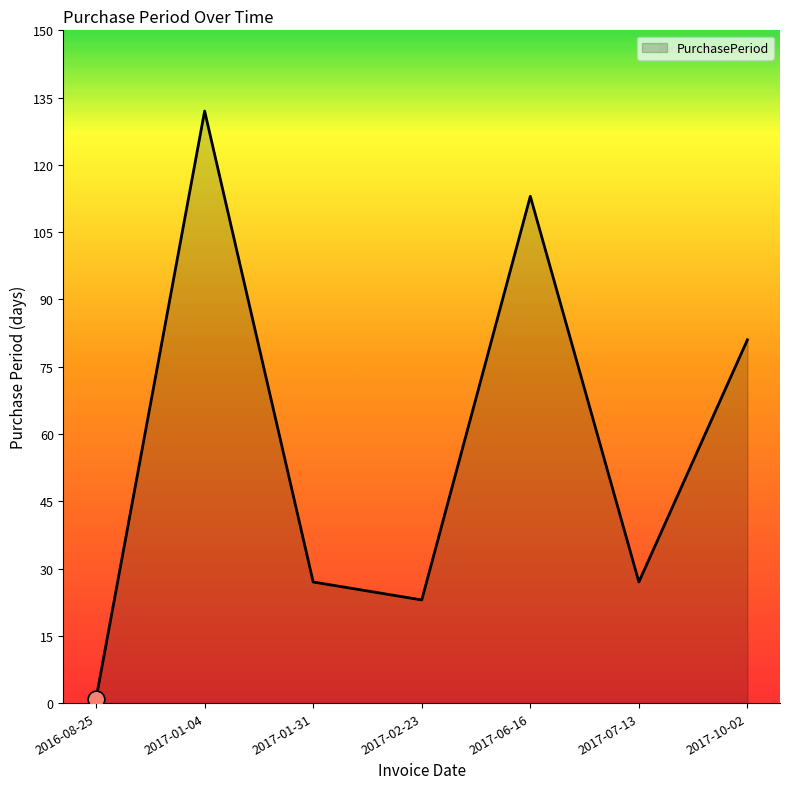

True or false: the data shows 1 at 2016-08-25.

True